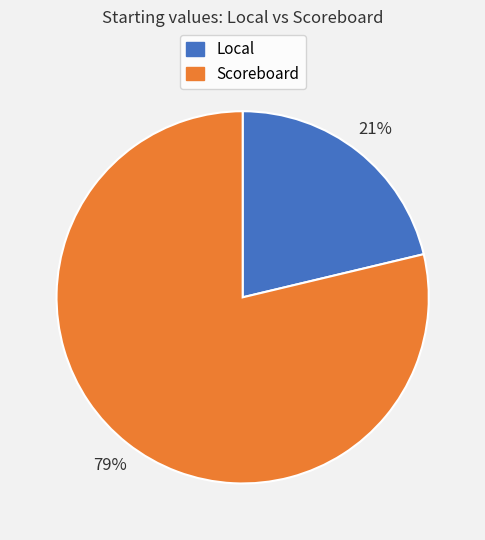

Count the number of slices in the pie.

2